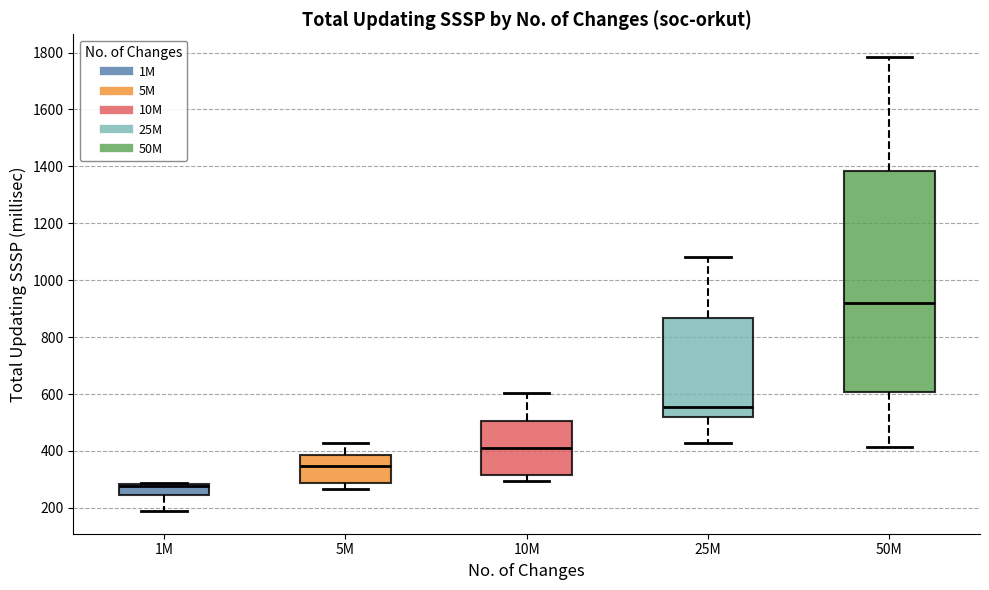

Reading left to right, transcribe this box plot: for each box, give where its median line is, the range the box spans, and where its two whiskers end, as read against the y-axis. The values are not printed on the chart, so give them approximately, as read against the axis.

1M: median 280 (just below the box's upper edge), box 240 to 280, whiskers 180 to 280
5M: median 340, box 280 to 380, whiskers 260 to 420
10M: median 420, box 320 to 500, whiskers 300 to 600
25M: median 560, box 520 to 860, whiskers 420 to 1080
50M: median 920, box 600 to 1380, whiskers 420 to 1780